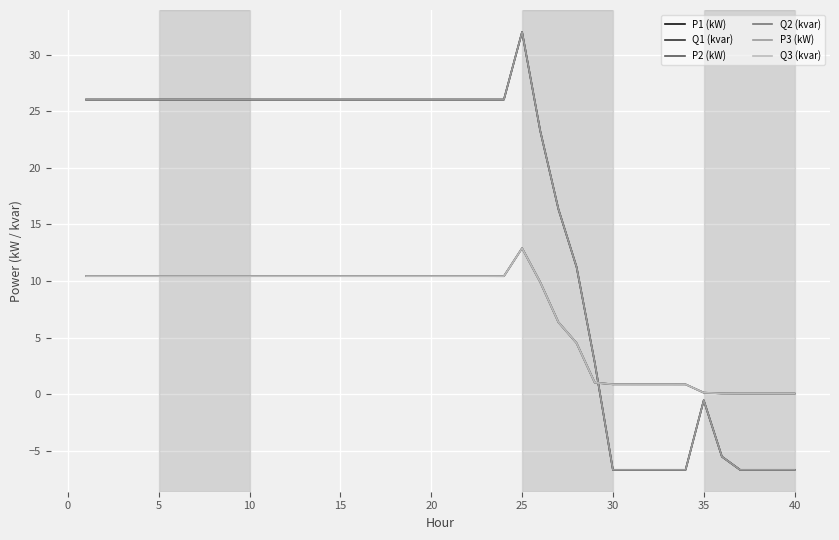

What is the average value of the P1 (kW) series?

16.1